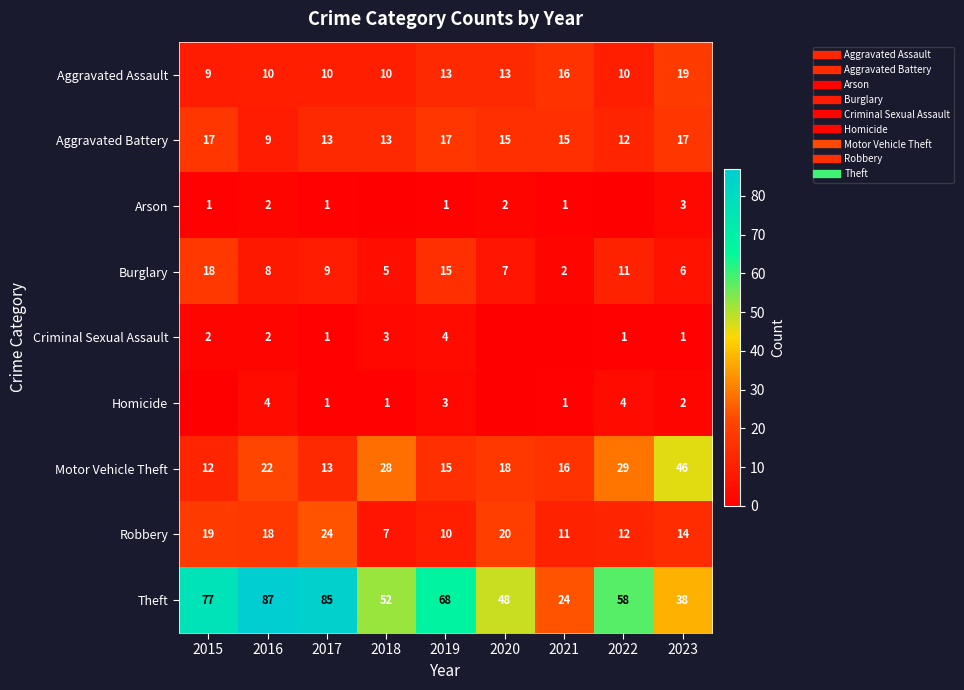

Is it true that Criminal Sexual Assault equals 2 at 2023?

False